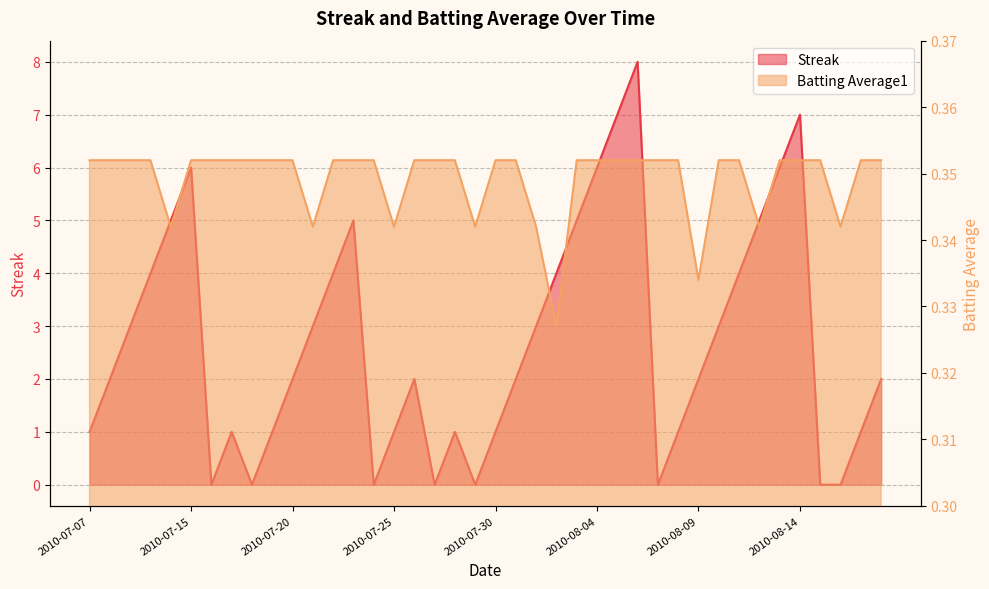

At how many categories does at least one series exceed 1?

24